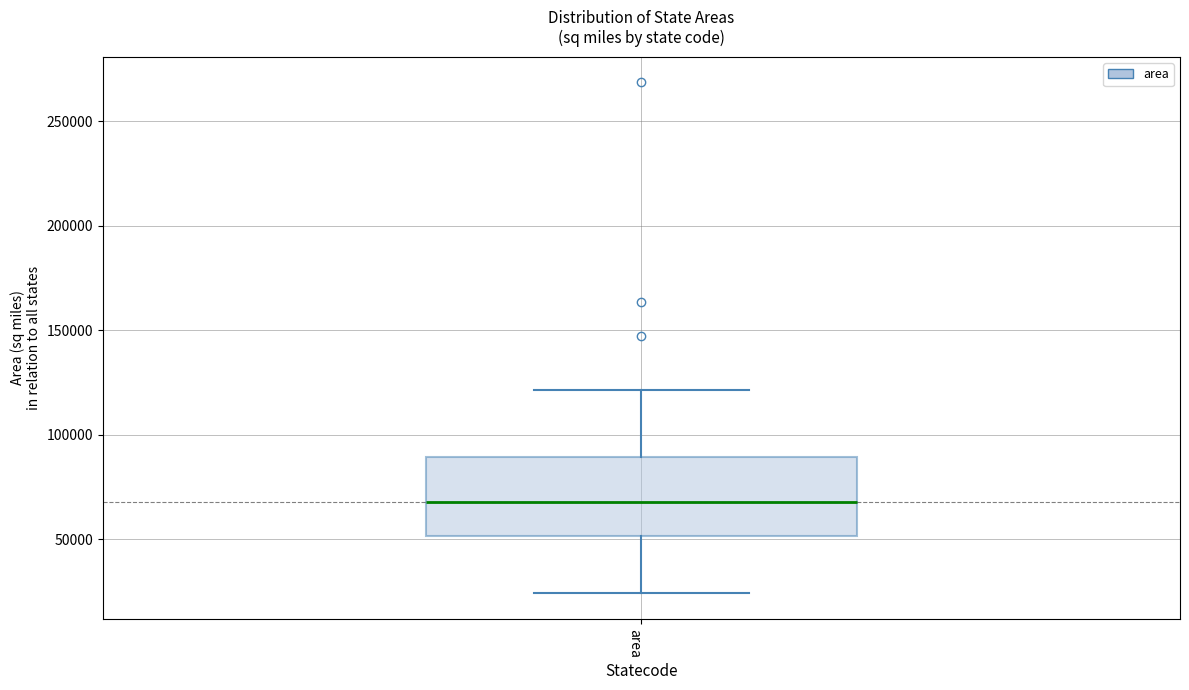

Read this box plot against the y-axis: the position of the median line, the range covered by the box, and the ends of both whiskers. The values are not printed on the chart, so give them approximately, as read against the axis.

median 70000, box 50000 to 90000, whiskers 25000 to 120000